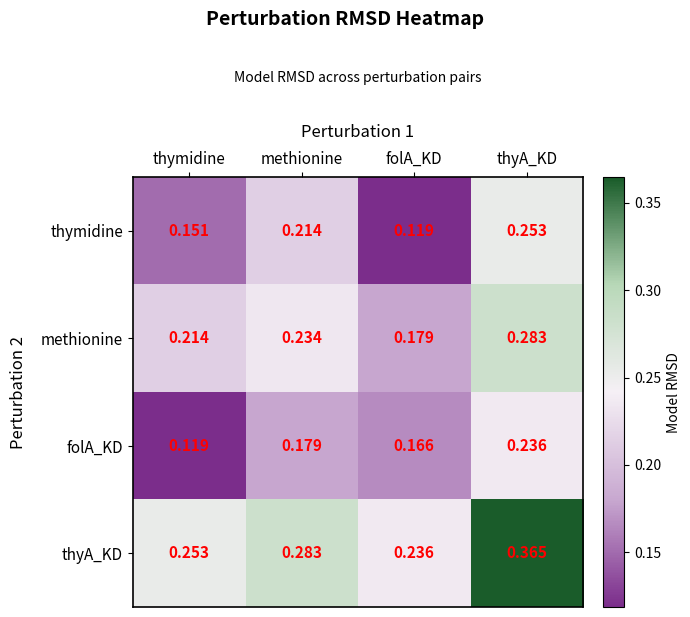

Which category has the highest value in the thyA_KD series?

thyA_KD